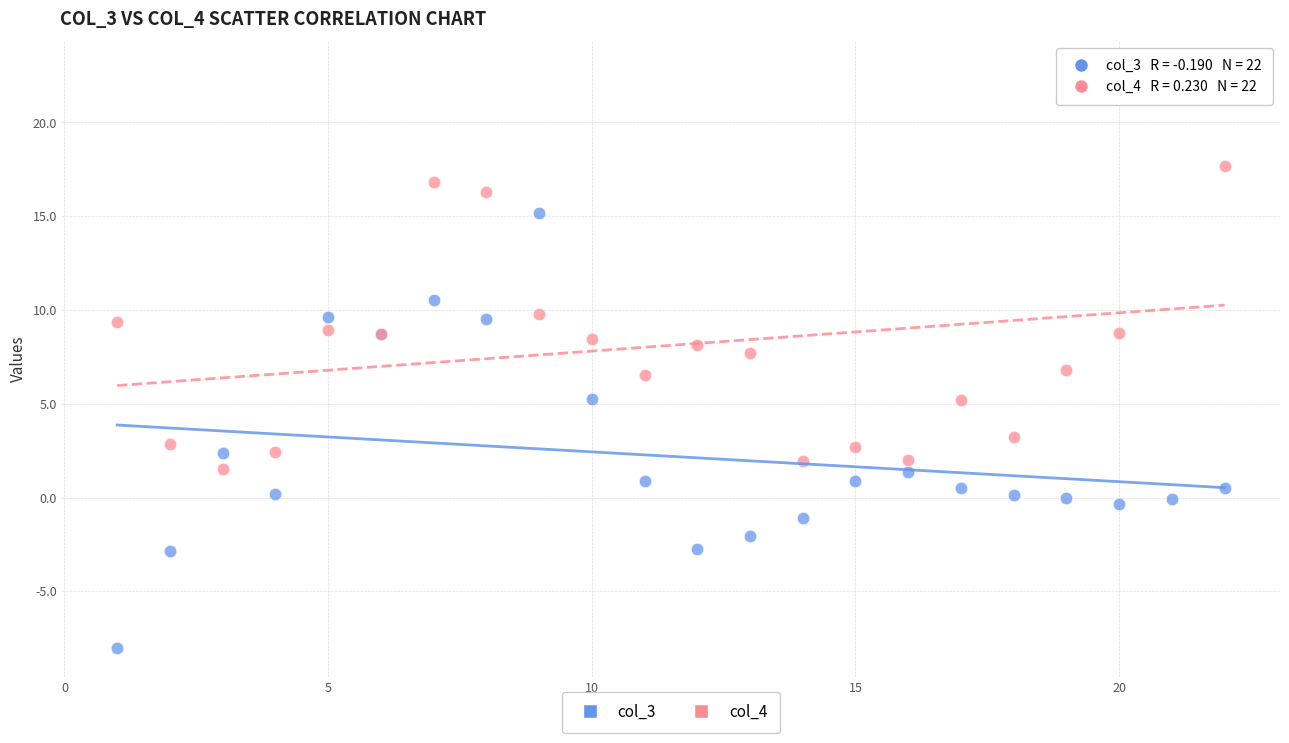

What are all the series names shown in the legend?

col_3, col_4